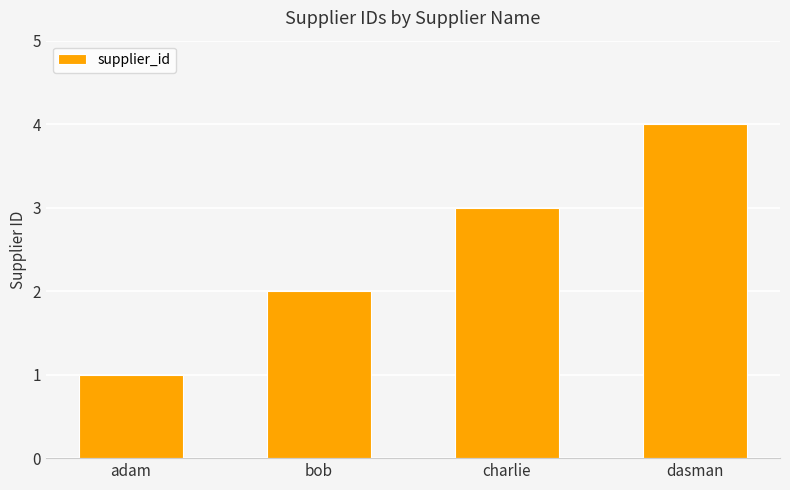

Rank the categories by value from highest to lowest.

dasman, charlie, bob, adam